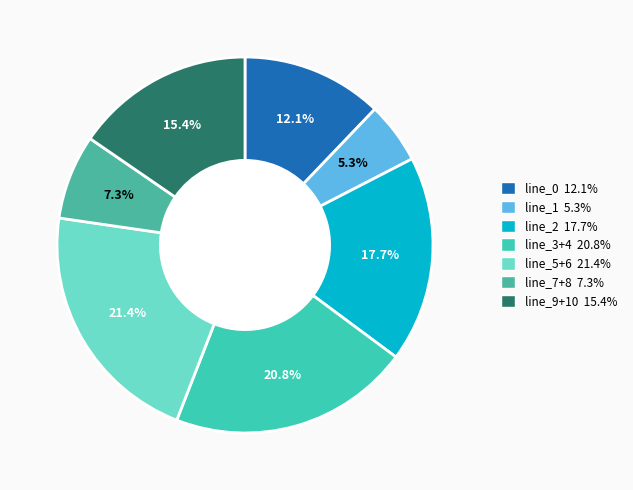

How many segments does this pie chart have?

7